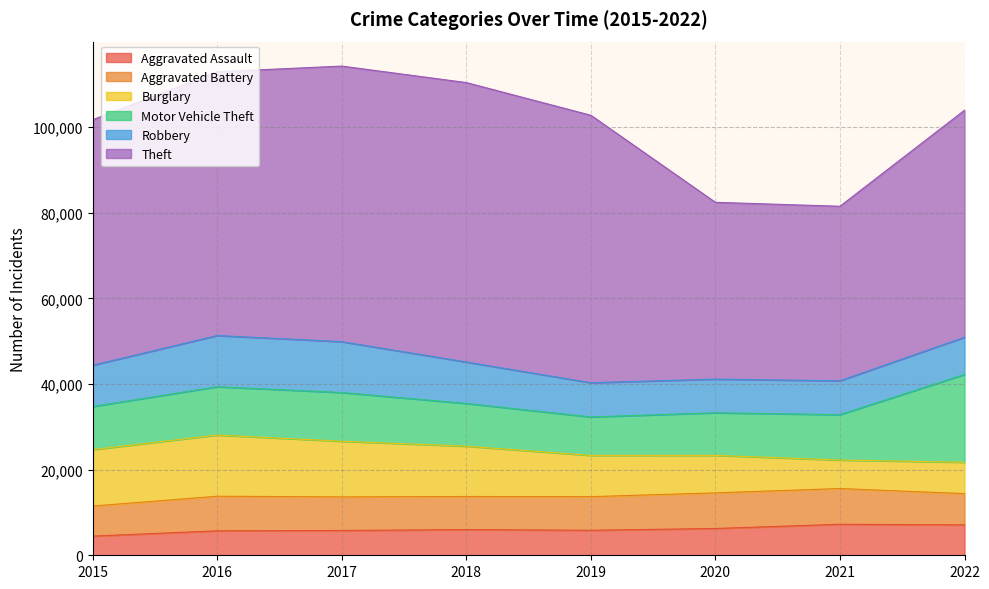

How many data points in Theft are less than 61618?

4